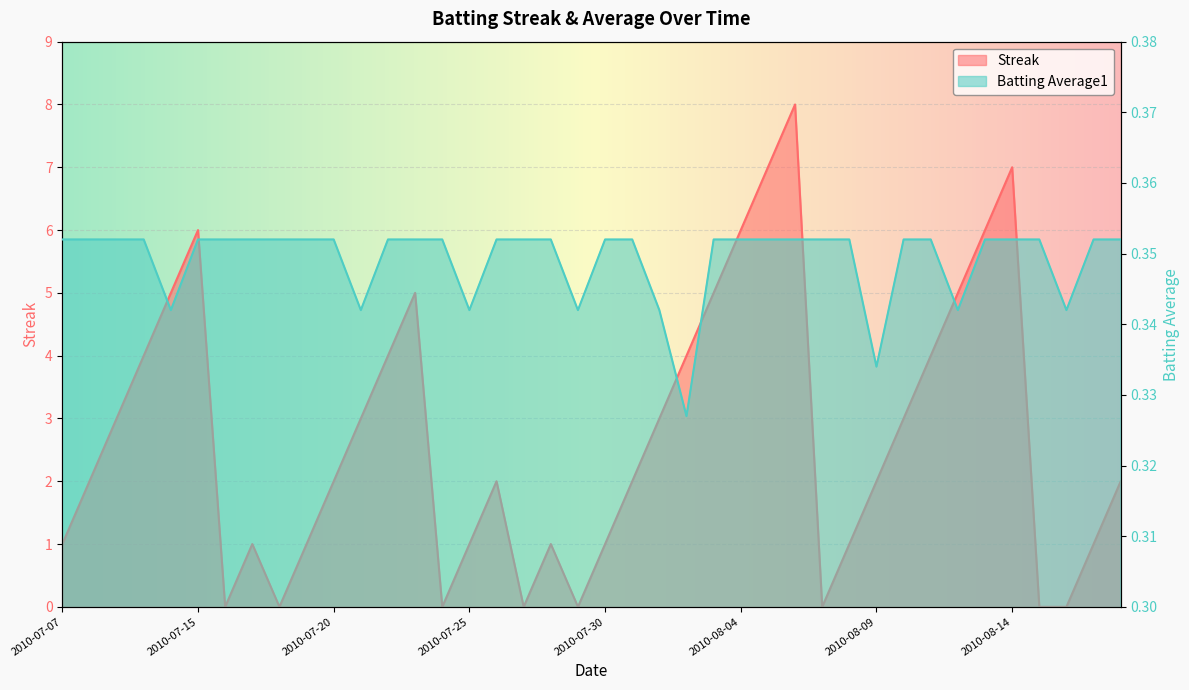

Reading right to left, list all the values displayed in this chart.

Streak: 2.0	1.0	0.0	0.0	7.0	6.0	5.0	4.0	3.0	2.0	1.0	0.0	8.0	7.0	6.0	5.0	4.0	3.0	2.0	1.0	0.0	1.0	0.0	2.0	1.0	0.0	5.0	4.0	3.0	2.0	1.0	0.0	1.0	0.0	6.0	5.0	4.0	3.0	2.0	1.0
Batting Average1: 0.4	0.4	0.3	0.4	0.4	0.4	0.3	0.4	0.4	0.3	0.4	0.4	0.4	0.4	0.4	0.4	0.3	0.3	0.4	0.4	0.3	0.4	0.4	0.4	0.3	0.4	0.4	0.4	0.3	0.4	0.4	0.4	0.4	0.4	0.4	0.3	0.4	0.4	0.4	0.4